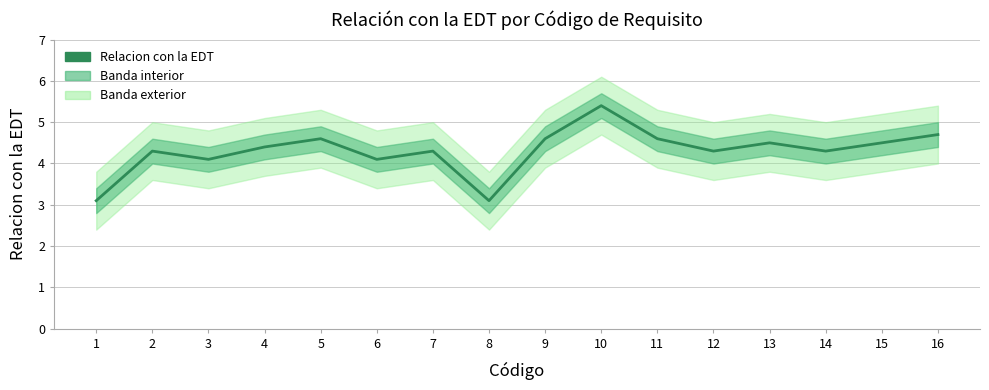

How many lines are shown in the chart?

1